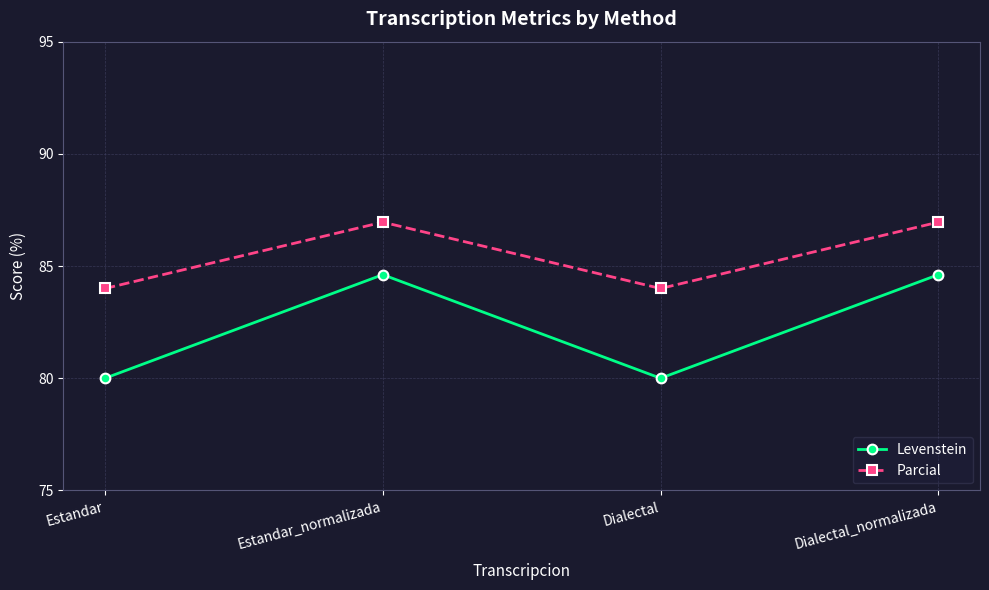

What is the label of the 3rd point from the right?

Estandar_normalizada